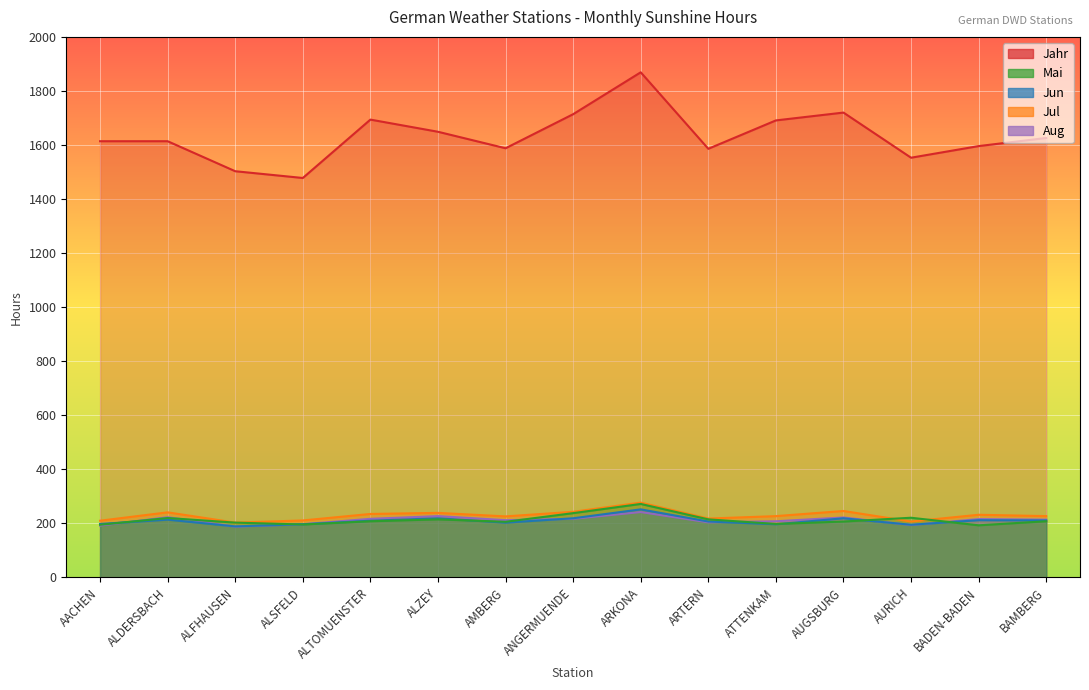

Where is the first local minimum for Aug?

ALFHAUSEN